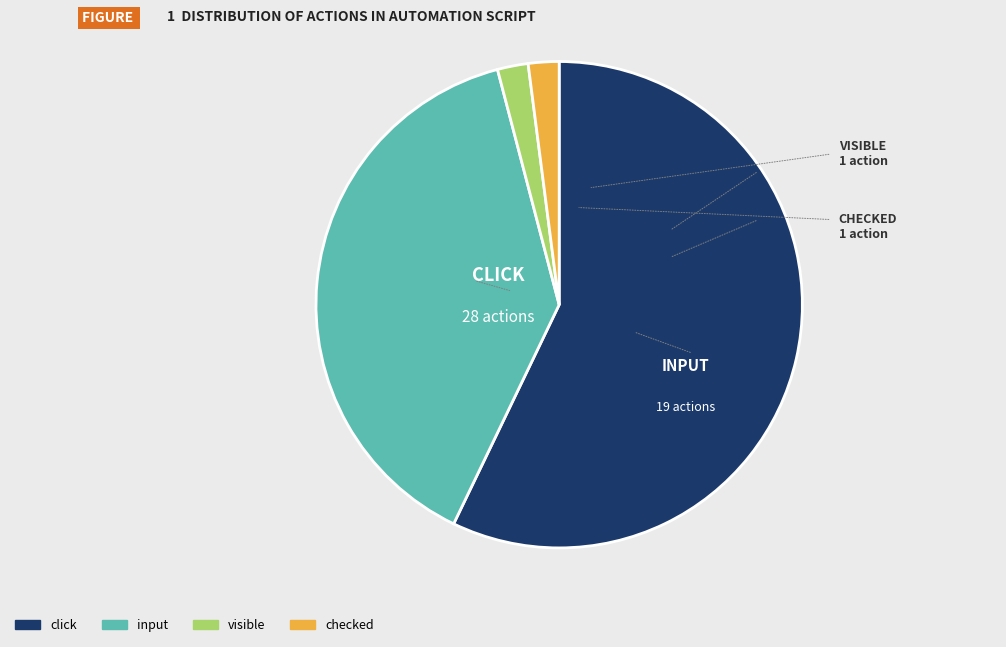

How many slices are in this pie chart?

4